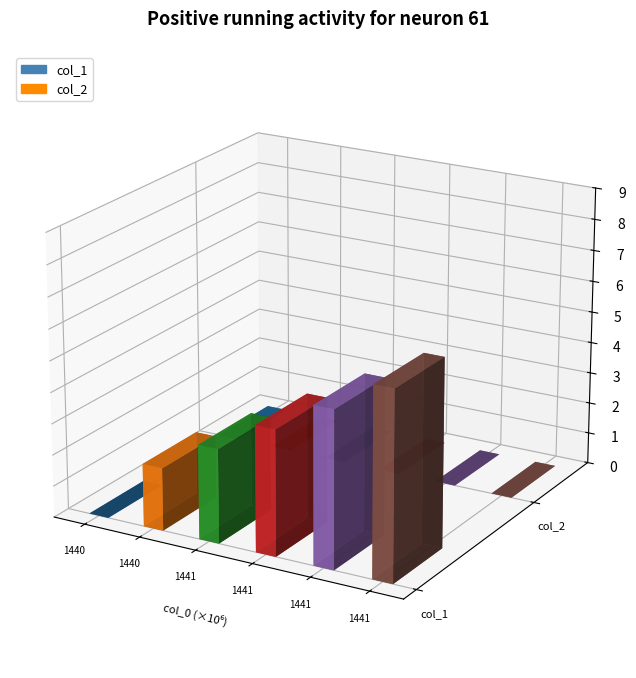

At how many categories does at least one series exceed 1?

5